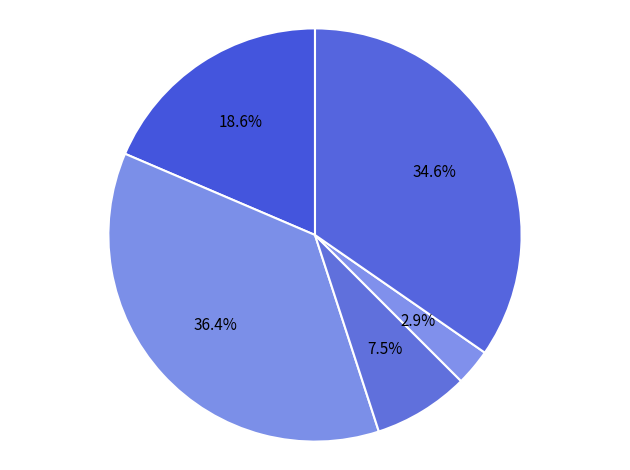

Which slice is the smallest?

Homicide